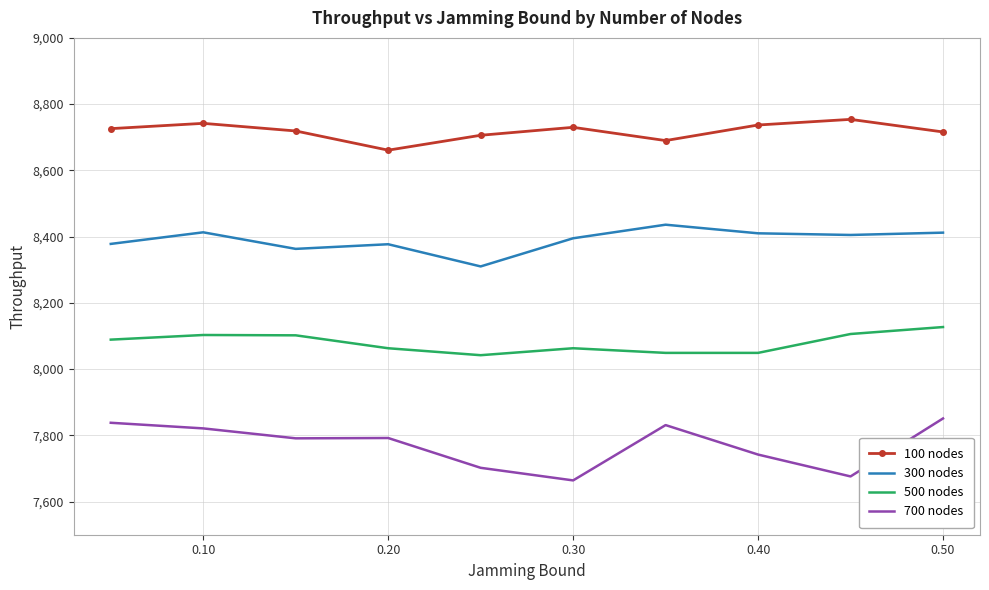

List the series in order of their peak value, highest first.

100 nodes, 300 nodes, 500 nodes, 700 nodes